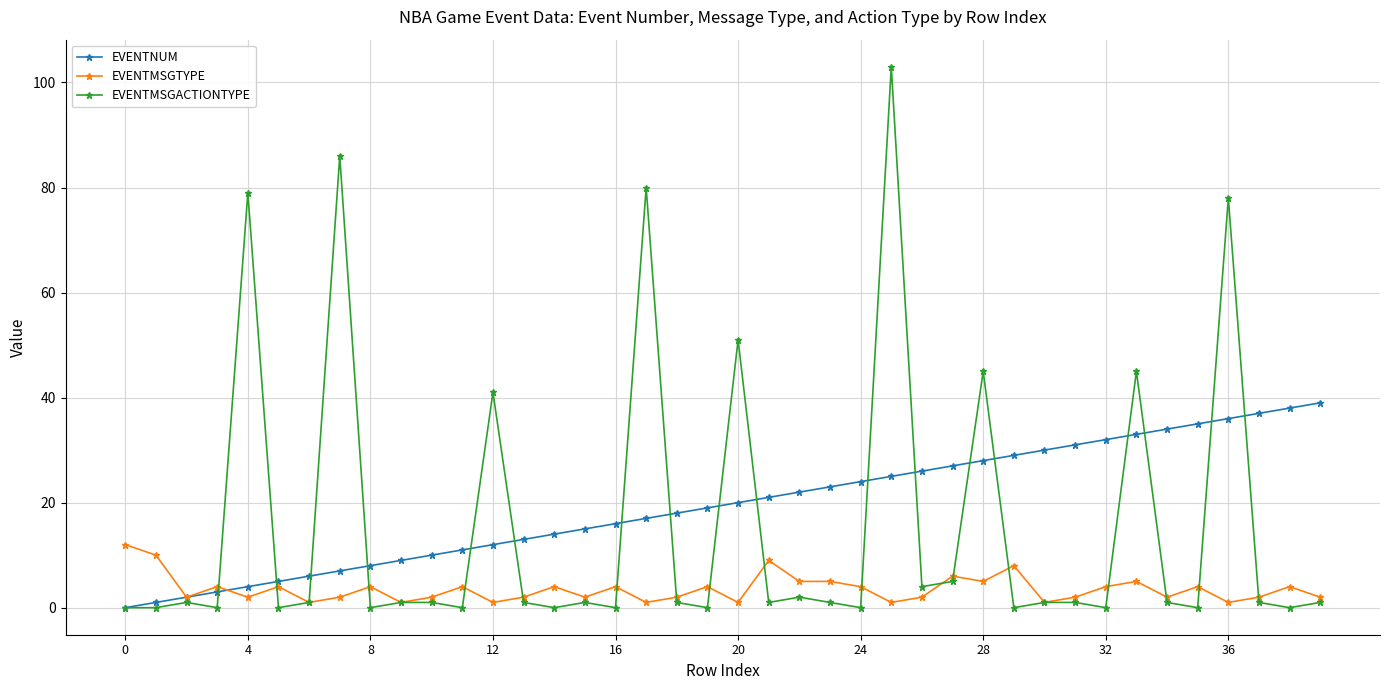

True or false: EVENTMSGTYPE has more than 1 interior local peaks.

True